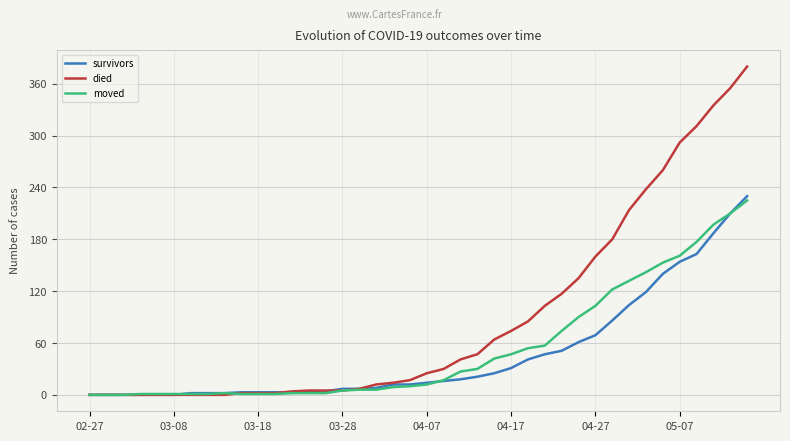

Which series has the largest total across all categories?

died